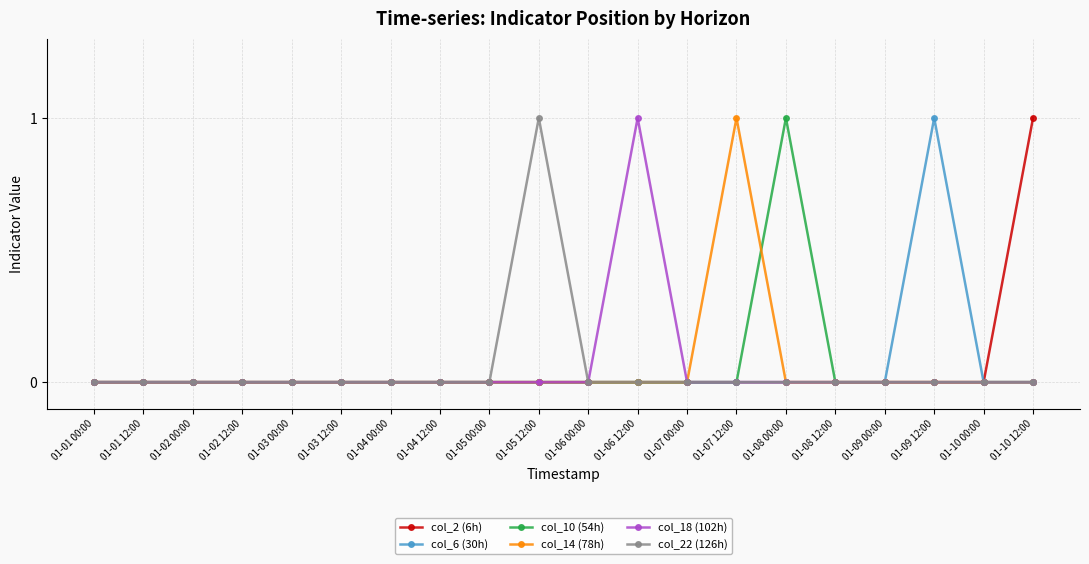

Reading left to right, transcribe all the data shown in this chart.

col_2 (6h): 0	0	0	0	0	0	0	0	0	0	0	0	0	0	0	0	0	0	0	1
col_6 (30h): 0	0	0	0	0	0	0	0	0	0	0	0	0	0	0	0	0	1	0	0
col_10 (54h): 0	0	0	0	0	0	0	0	0	0	0	0	0	0	1	0	0	0	0	0
col_14 (78h): 0	0	0	0	0	0	0	0	0	0	0	0	0	1	0	0	0	0	0	0
col_18 (102h): 0	0	0	0	0	0	0	0	0	0	0	1	0	0	0	0	0	0	0	0
col_22 (126h): 0	0	0	0	0	0	0	0	0	1	0	0	0	0	0	0	0	0	0	0